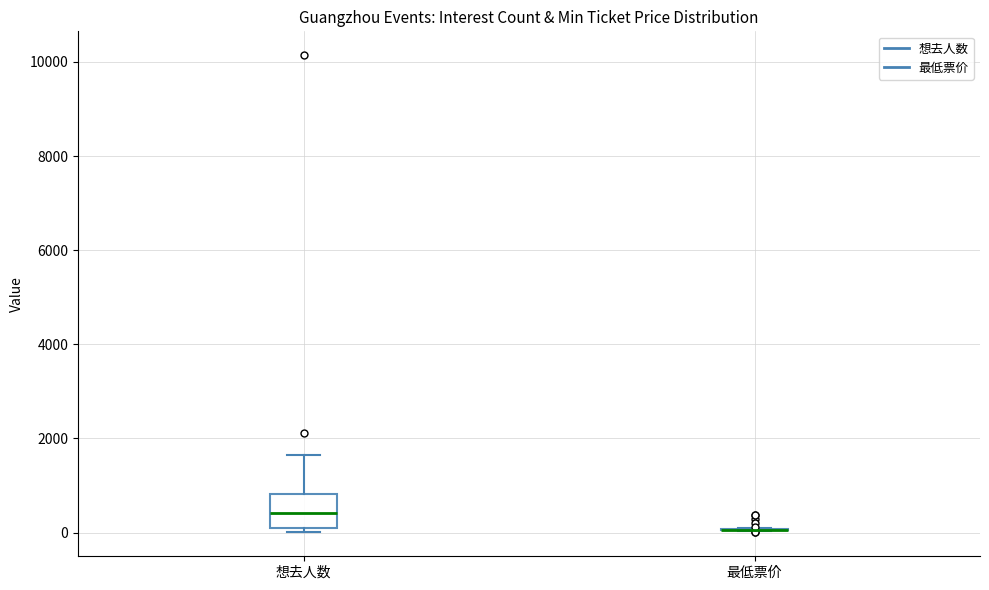

Reading left to right, read every box against the y-axis: the position of its median line, the range the box covers, and the ends of its whiskers. The values are not printed on the chart, so give them approximately, as read against the axis.

想去人数: median 400, box 0 to 800, whiskers 0 (just below the box's lower edge) to 1600
最低票价: box collapsed to a line at 0, whiskers 0 to 0